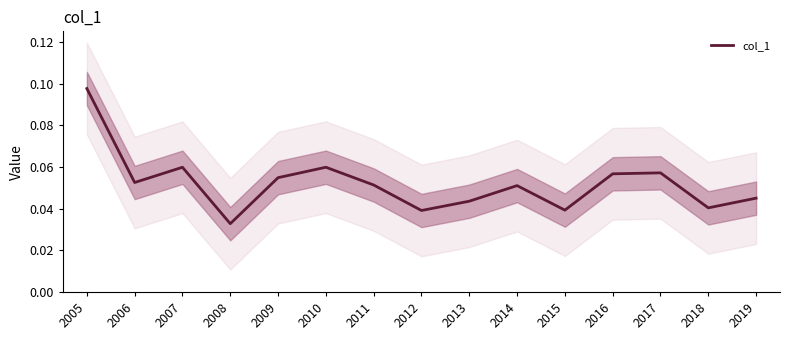

Reading right to left, extract all data points from this chart.

2019=0.0	2018=0.0	2017=0.1	2016=0.1	2015=0.0	2014=0.1	2013=0.0	2012=0.0	2011=0.1	2010=0.1	2009=0.1	2008=0.0	2007=0.1	2006=0.1	2005=0.1